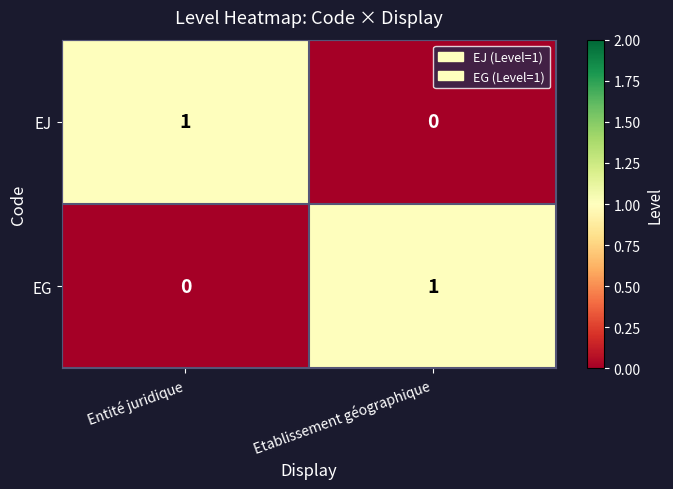

Reading left to right, transcribe all the data shown in this chart.

EJ: Entité juridique=1	Etablissement géographique=0
EG: Entité juridique=0	Etablissement géographique=1